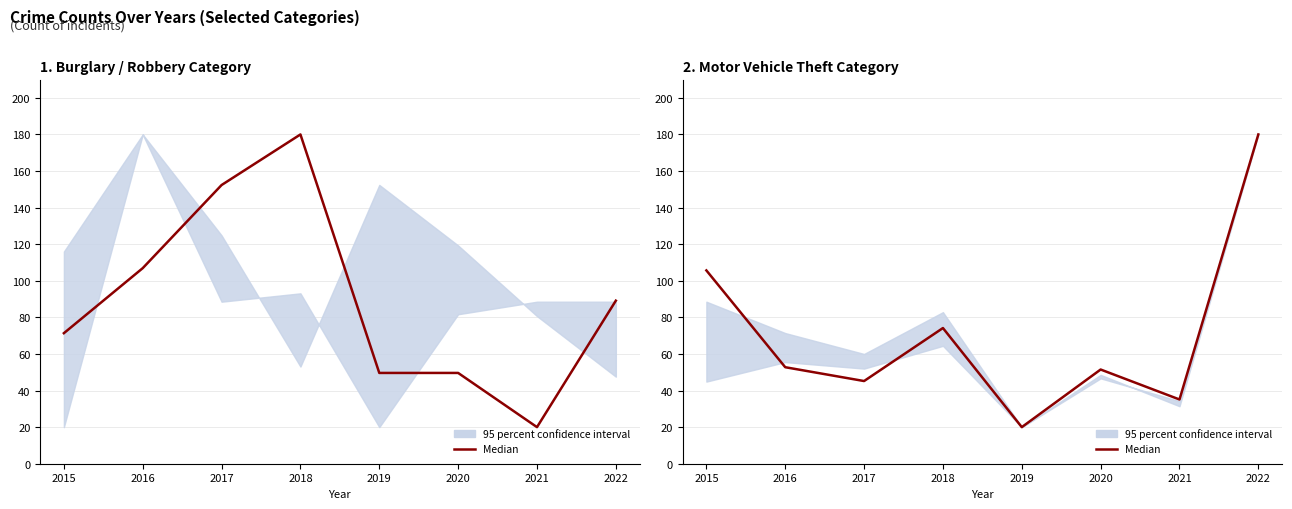

Which category has the highest value across all series?

2022